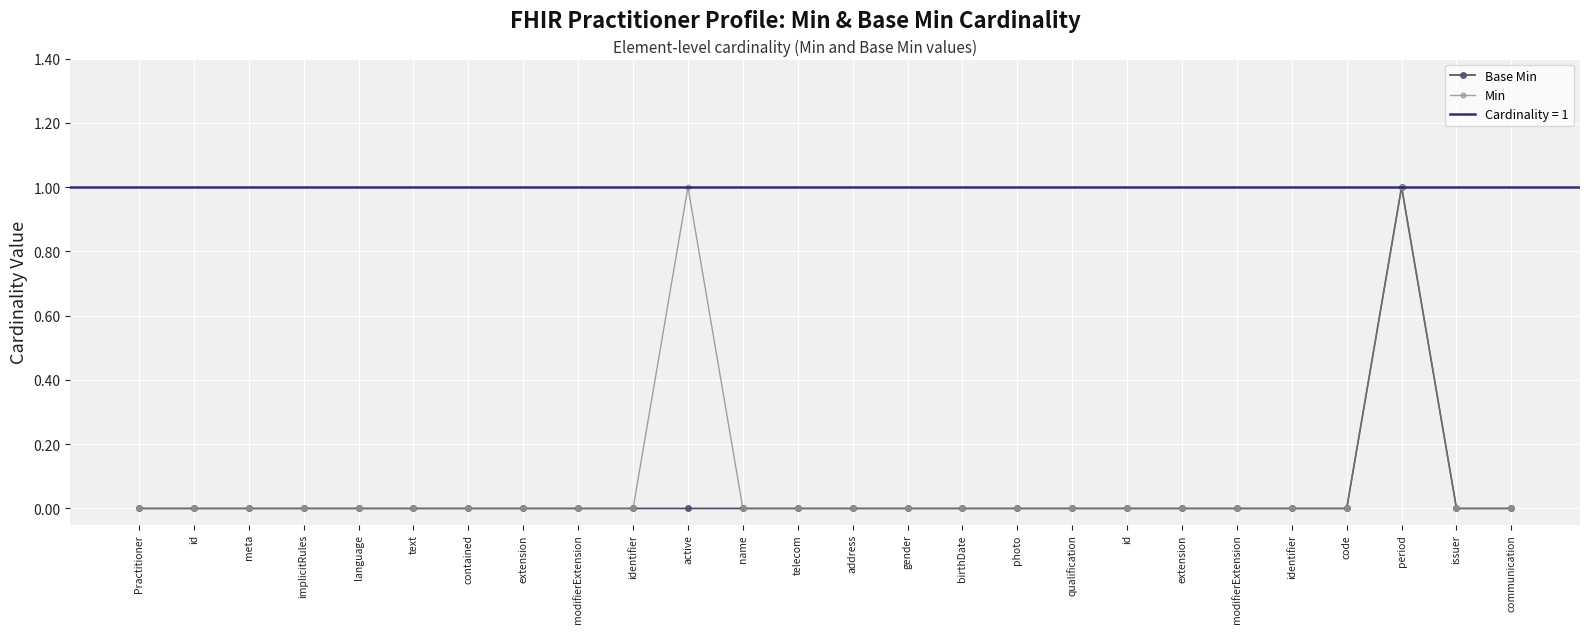

Which has a higher value, birthDate or name?

birthDate